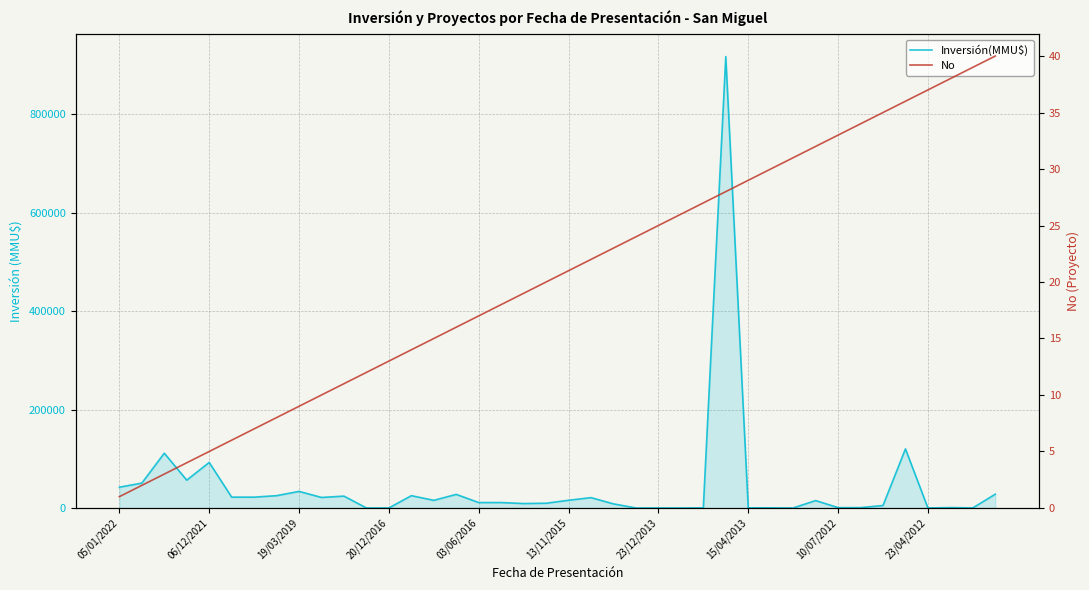

Is the value of Inversión(MMU$) at 05/01/2022 greater than the value of No at 05/01/2022?

Yes